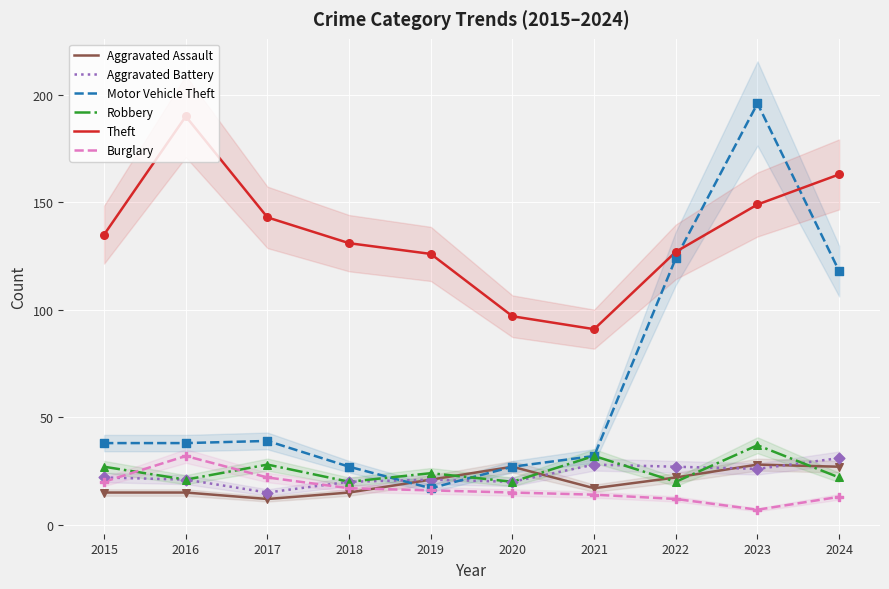

Which series reaches the minimum Y coordinate?

Burglary